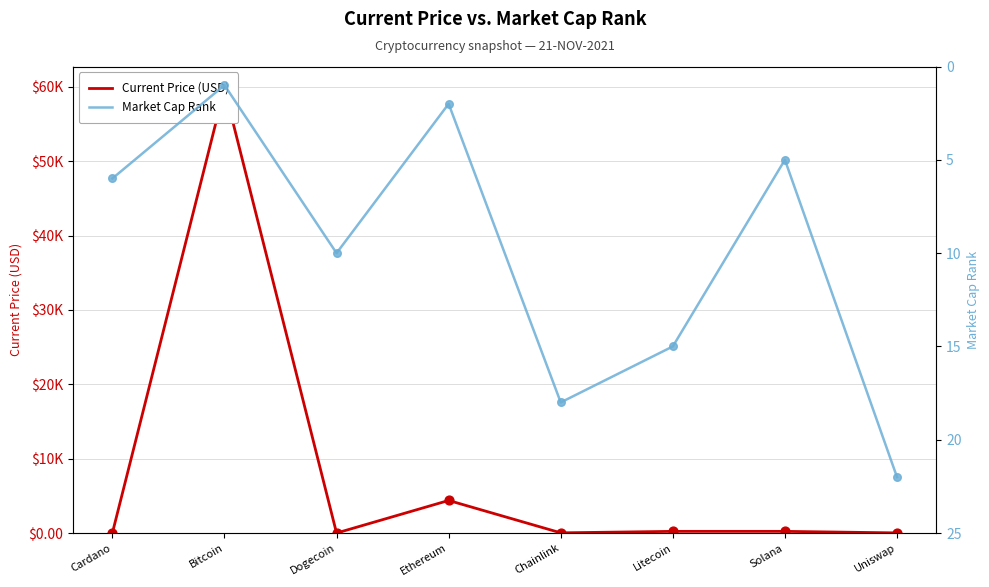

Which series reaches the minimum Y coordinate?

Current Price (USD)